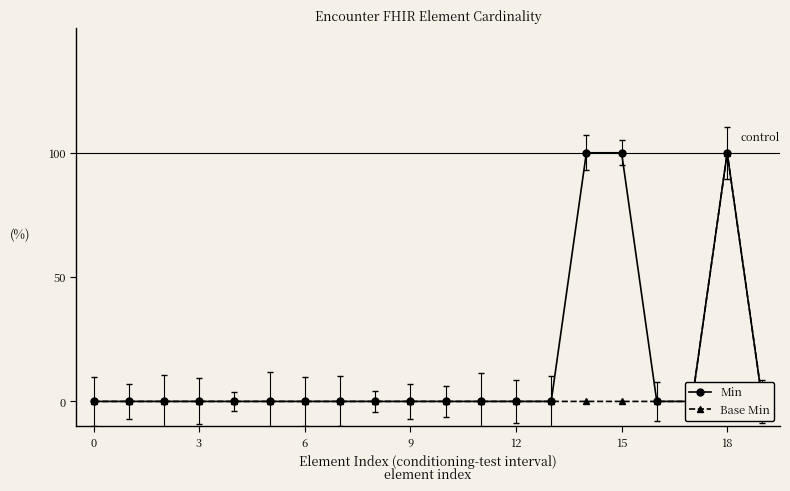

What are all the series names shown in the legend?

Min, Base Min